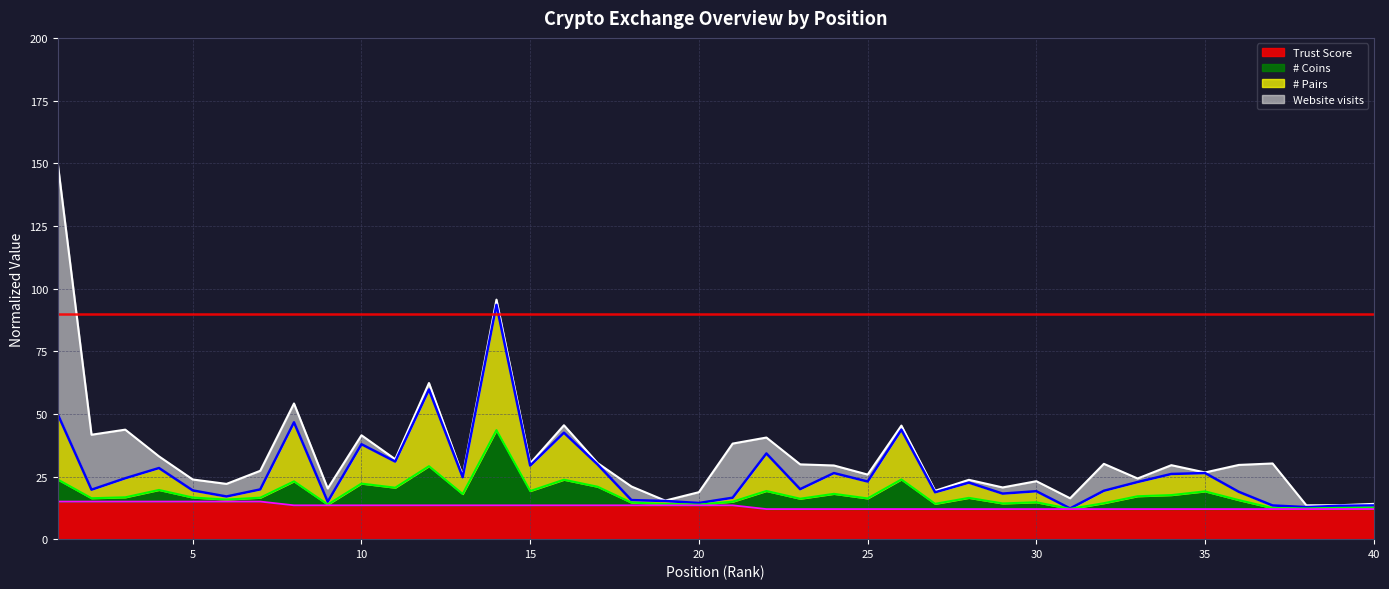

What value does the # Pairs series have at 24?

26.4